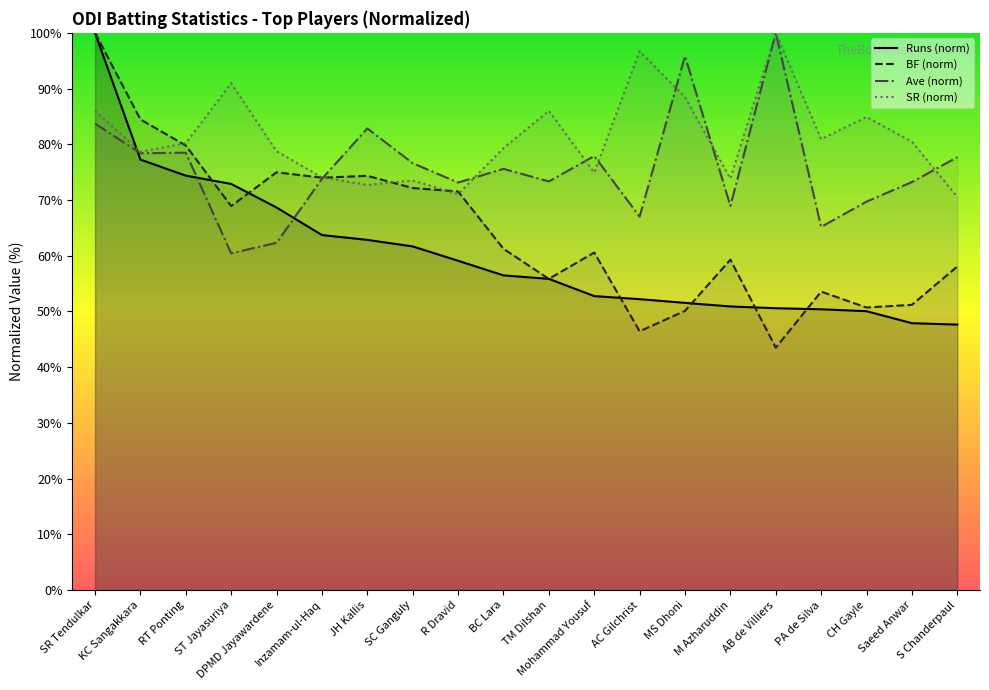

Read the Runs value at M Azharuddin.

50.9